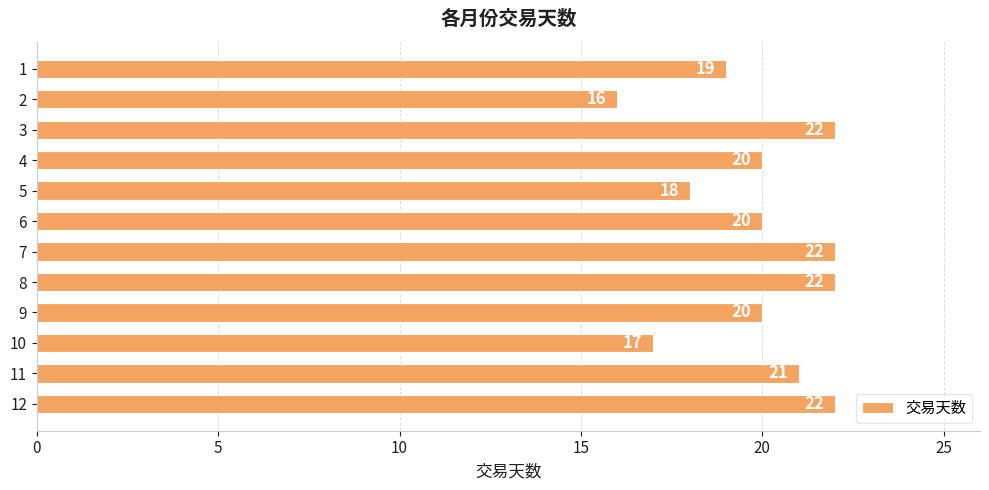

What is the value of the 12th bar from the top?

22